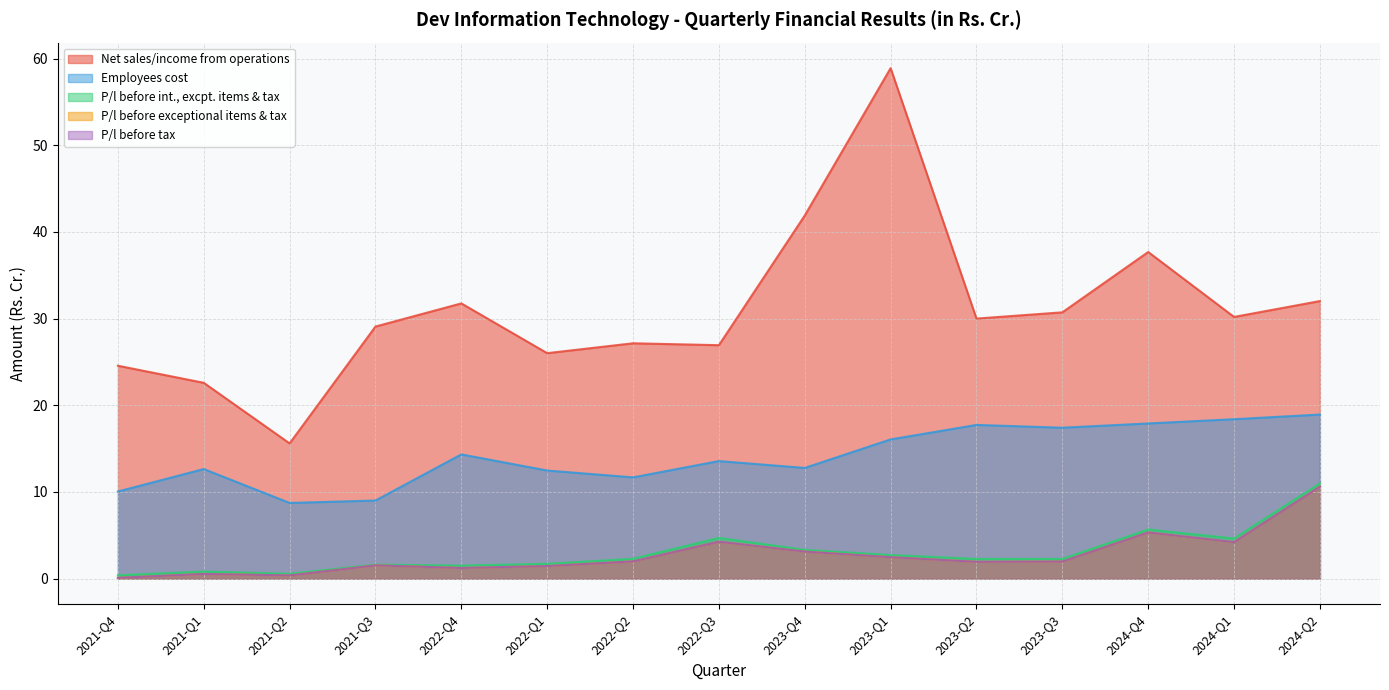

What is the value of the Employees cost point at the 8th from the left?

13.6